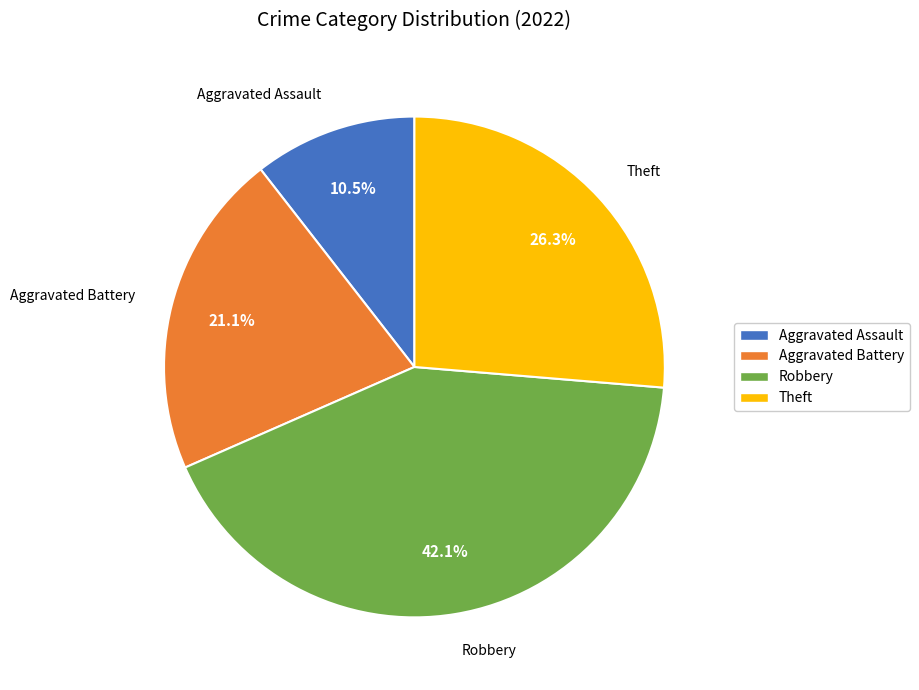

Is it true that Theft is 26% of the pie?

True